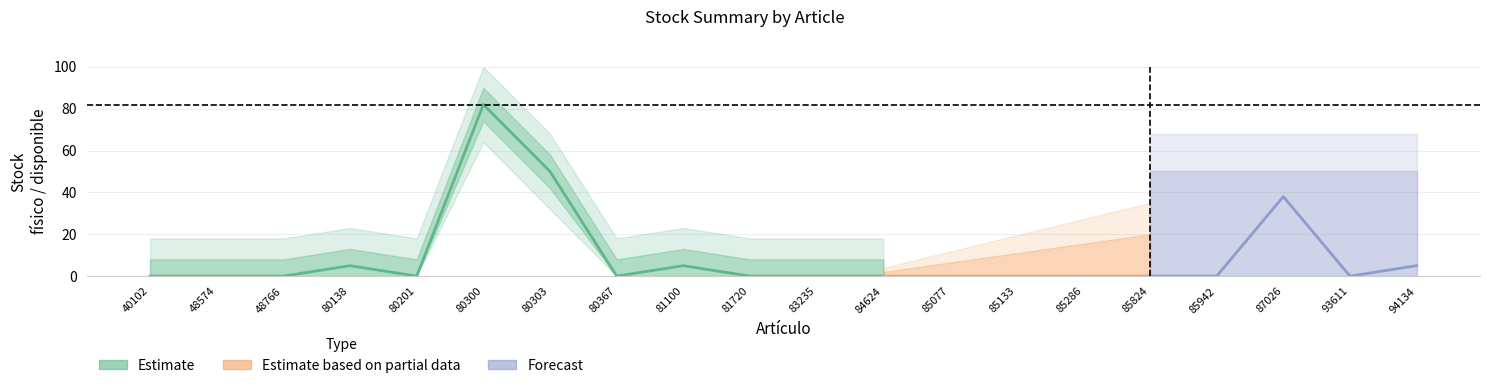

The Stock físico series shows 40.3 at 80300. True or false?

False